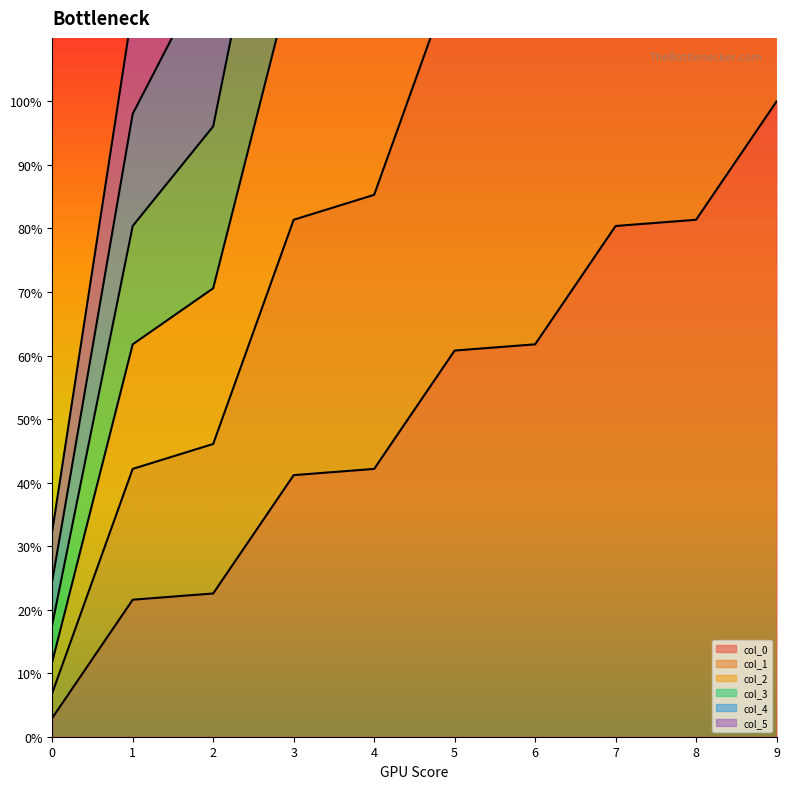

How many distinct data groups are displayed?

6